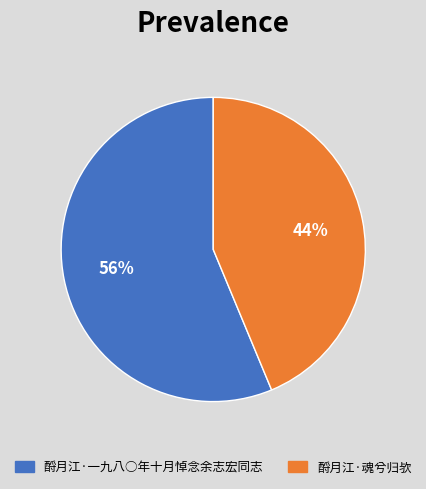

How many slices are in this pie chart?

2